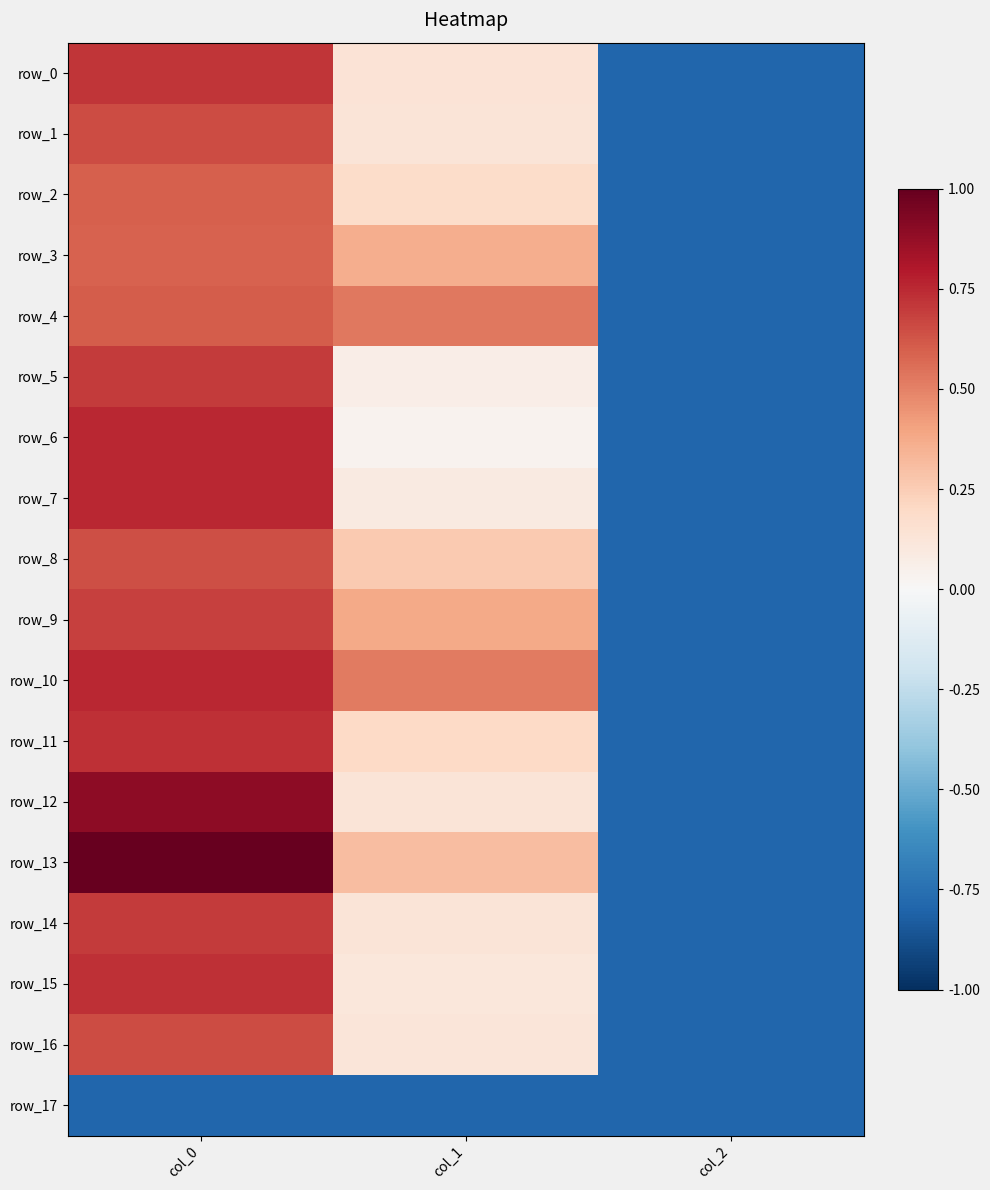

The value of row_14 at col_0 is 0.7. True or false?

True